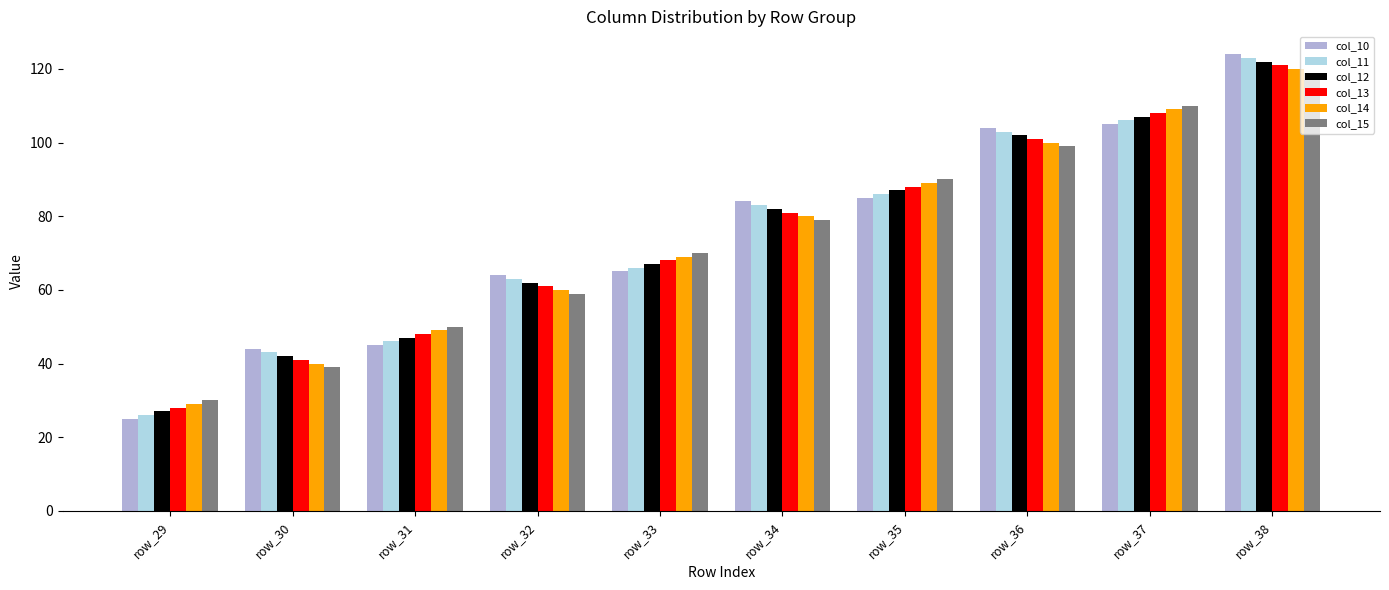

Reading left to right, transcribe all the data shown in this chart.

col_10: row_29=25.0	row_30=44.0	row_31=45.0	row_32=64.0	row_33=65.0	row_34=84.0	row_35=85.0	row_36=104.0	row_37=105.0	row_38=124.0
col_11: row_29=26.0	row_30=43.0	row_31=46.0	row_32=63.0	row_33=66.0	row_34=83.0	row_35=86.0	row_36=103.0	row_37=106.0	row_38=123.0
col_12: row_29=27.0	row_30=42.0	row_31=47.0	row_32=62.0	row_33=67.0	row_34=82.0	row_35=87.0	row_36=102.0	row_37=107.0	row_38=122.0
col_13: row_29=28.0	row_30=41.0	row_31=48.0	row_32=61.0	row_33=68.0	row_34=81.0	row_35=88.0	row_36=101.0	row_37=108.0	row_38=121.0
col_14: row_29=29.0	row_30=40.0	row_31=49.0	row_32=60.0	row_33=69.0	row_34=80.0	row_35=89.0	row_36=100.0	row_37=109.0	row_38=120.0
col_15: row_29=30.0	row_30=39.0	row_31=50.0	row_32=59.0	row_33=70.0	row_34=79.0	row_35=90.0	row_36=99.0	row_37=110.0	row_38=119.0